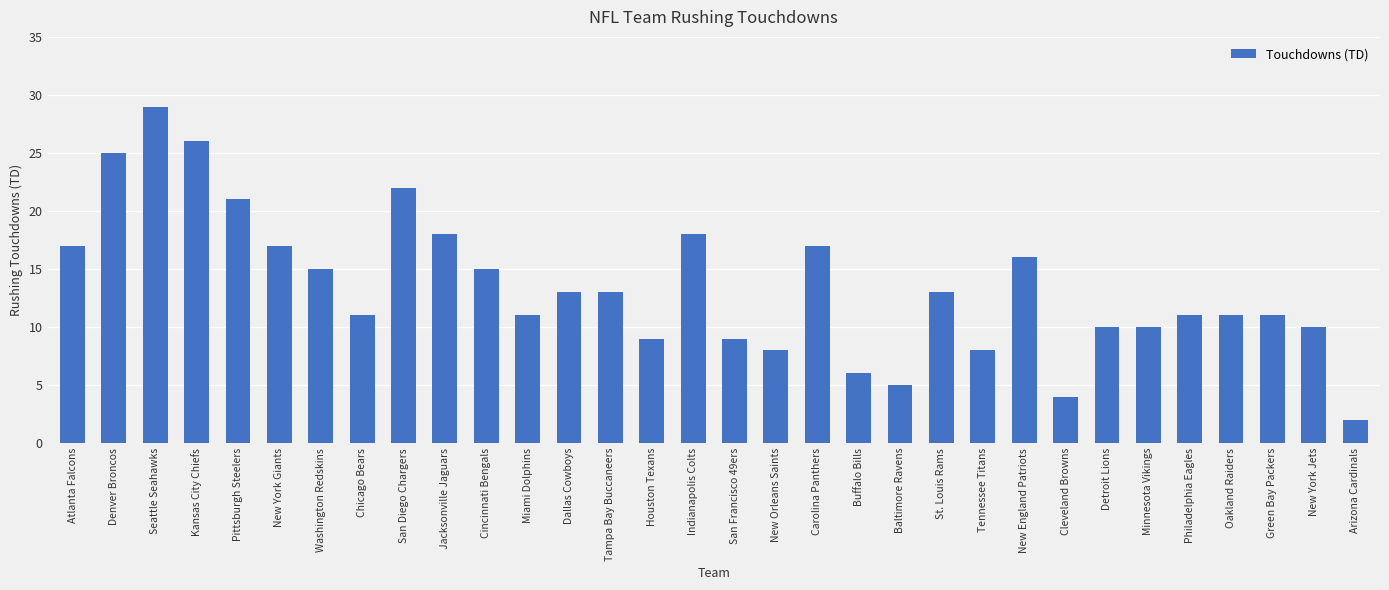

What is the value of the 6th bar from the left?

17